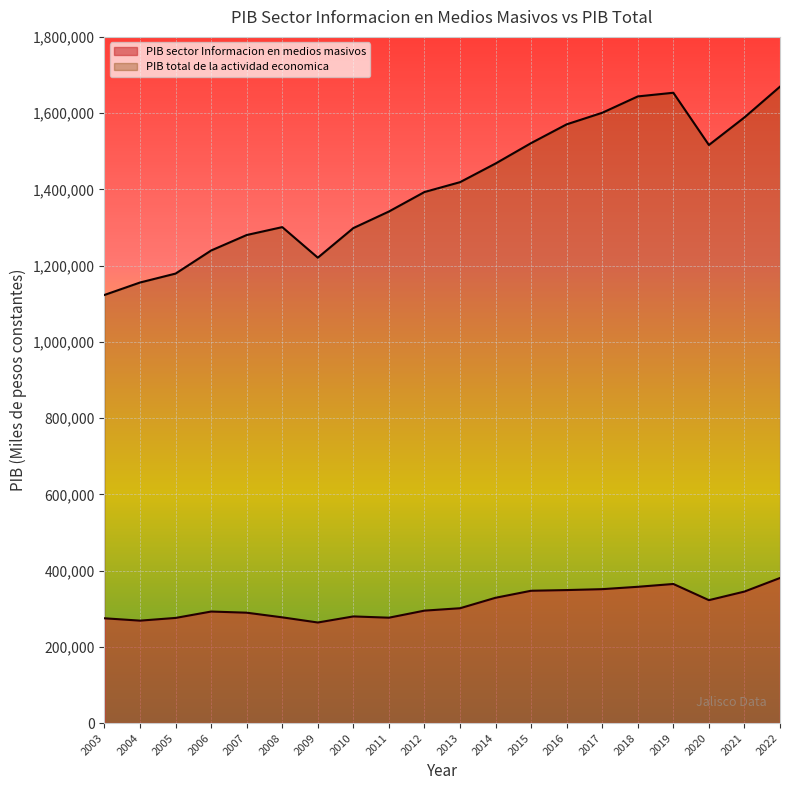

True or false: PIB total de la actividad economica and PIB sector Informacion en medios masivos cross at least once.

False